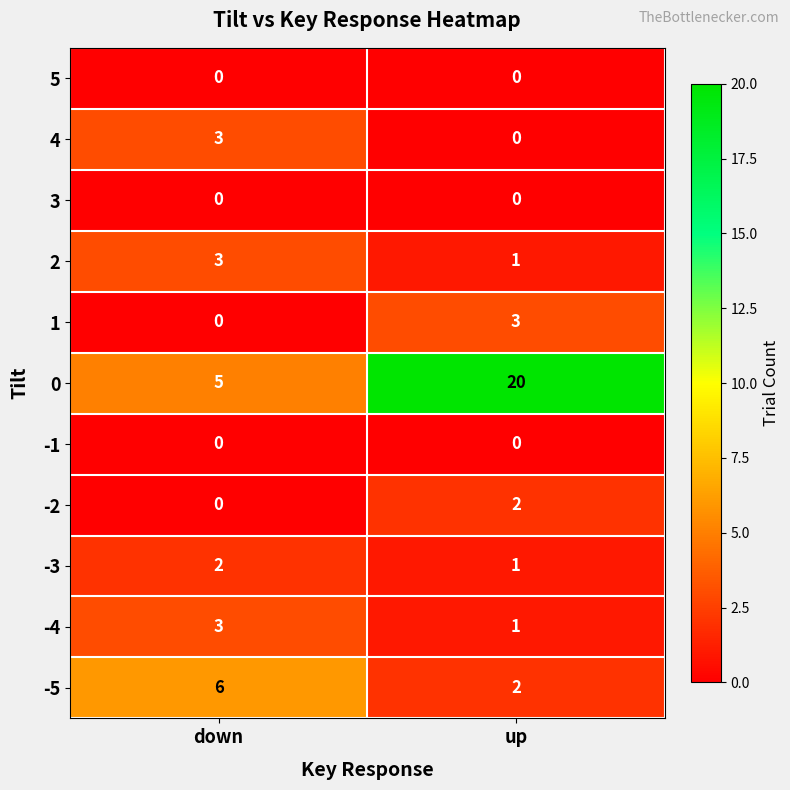

The value of 1 at down is -2. True or false?

False